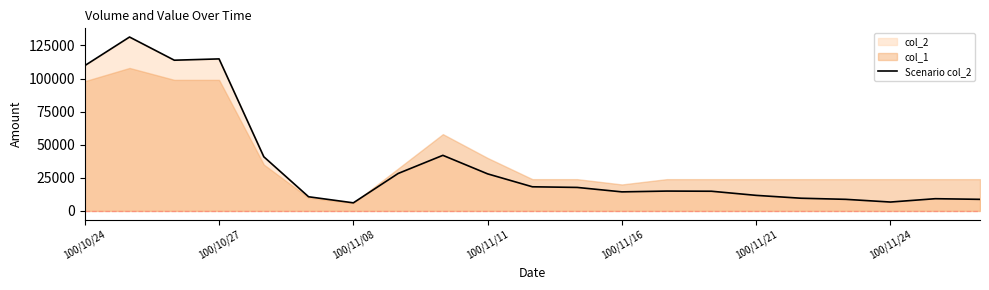

What is the minimum value for Scenario col_2?

6120